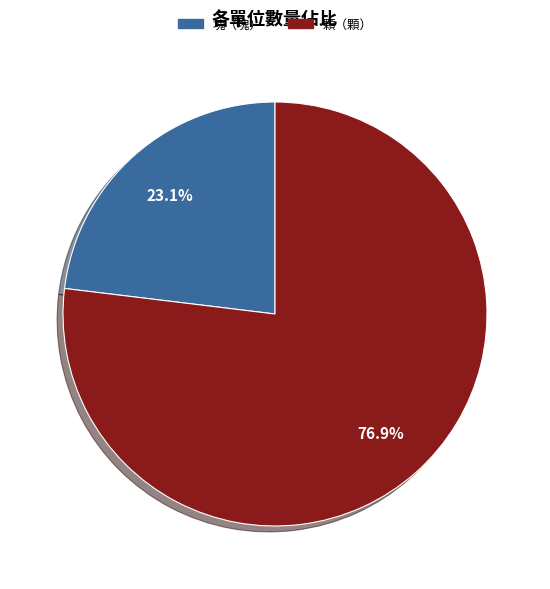

Is there any slice that represents more than half of the pie?

Yes